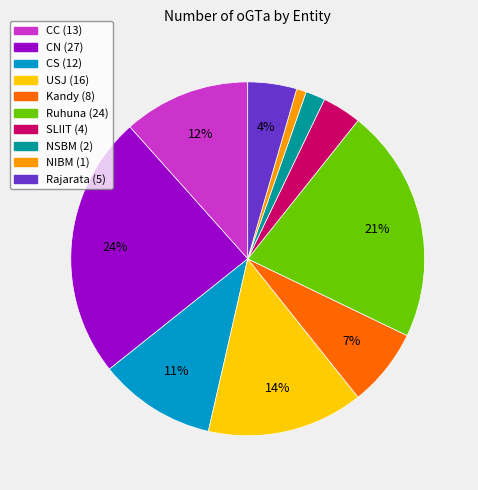

Which has a higher value, CC or Rajarata?

CC